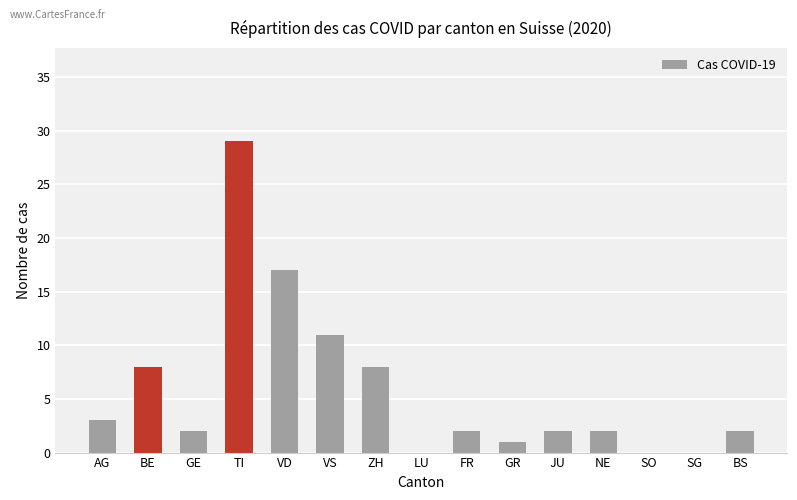

Is it true that the value at VD is 17?

True